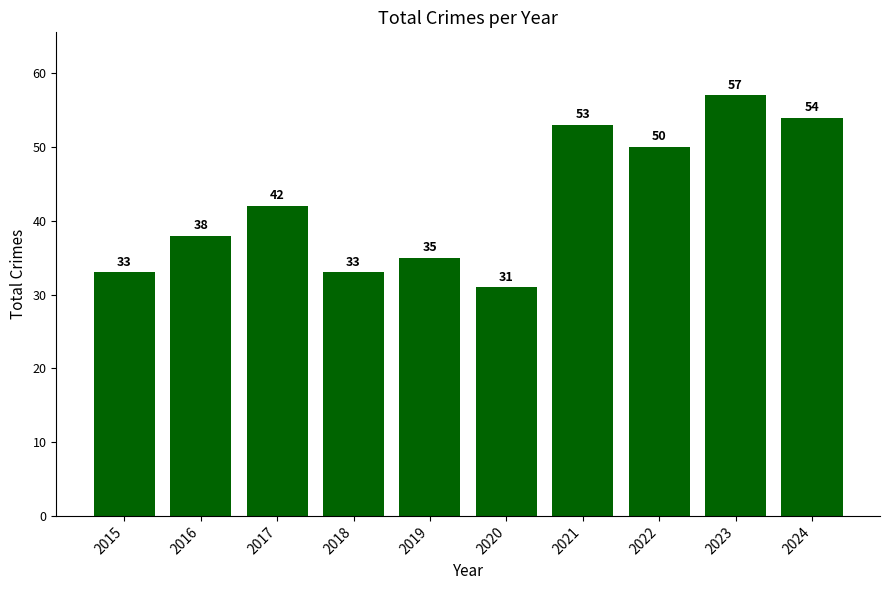

How many data points does each series have?

10